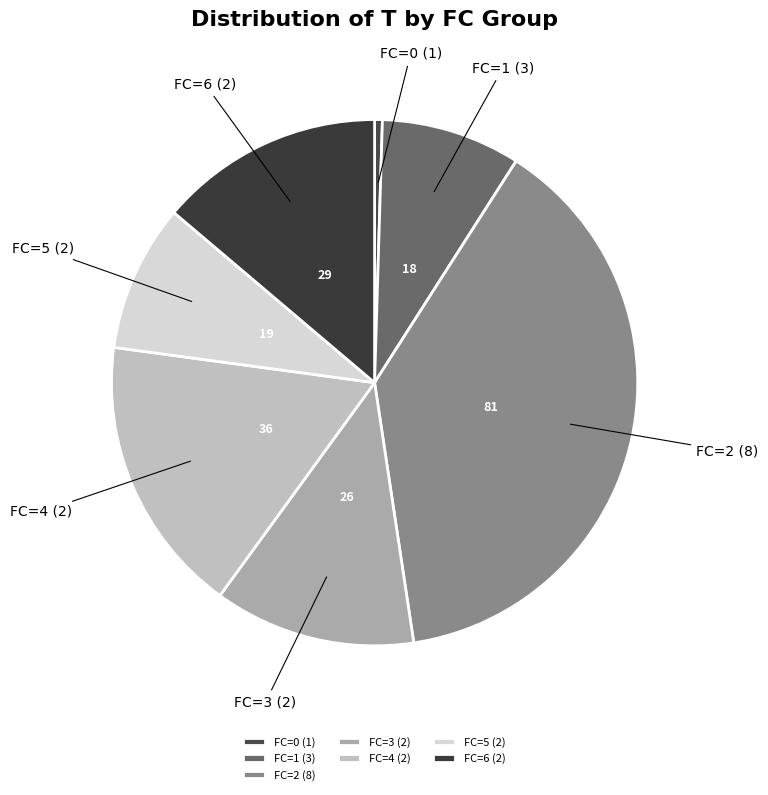

Do FC=6 (2) and FC=0 (1) together represent more than half of the pie?

No